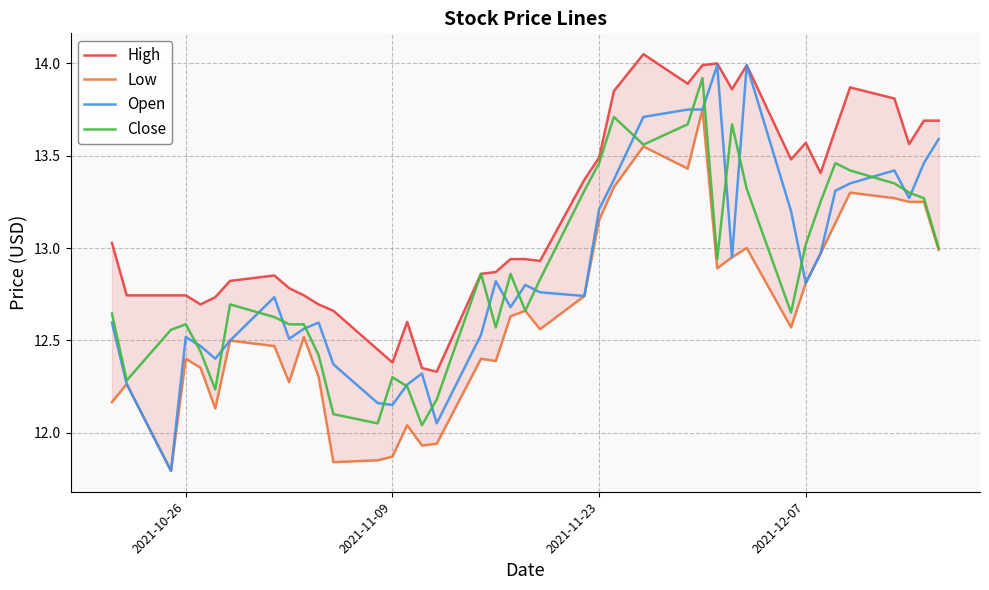

Does the chart have visible grid lines?

Yes